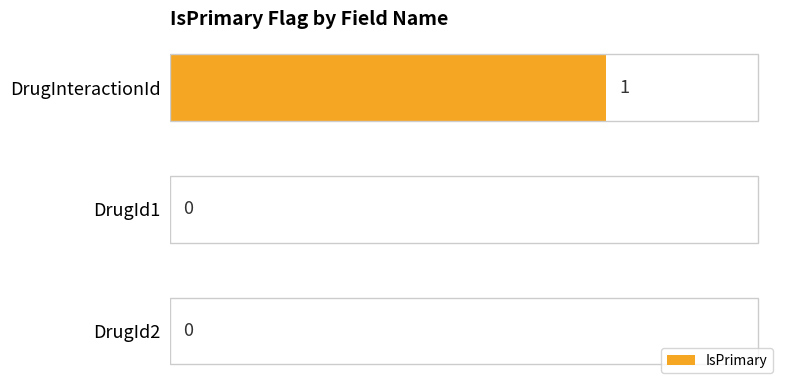

Which label corresponds to the largest value in the chart?

DrugInteractionId